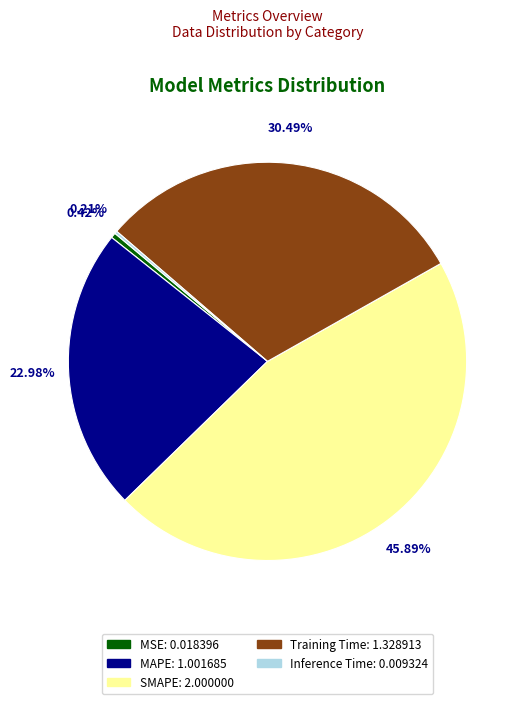

Between SMAPE and MAPE, which is larger?

SMAPE